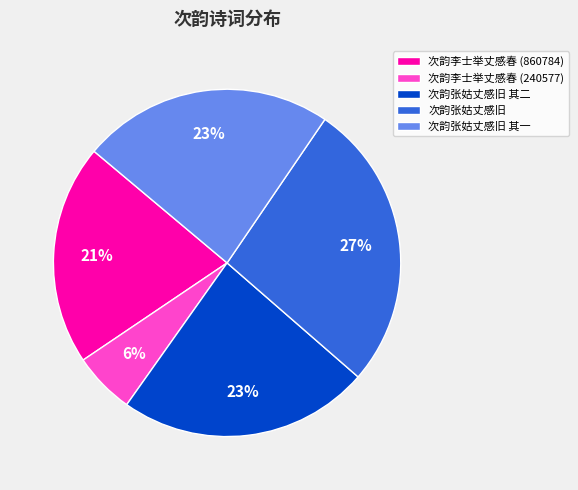

How many slices are in this pie chart?

5